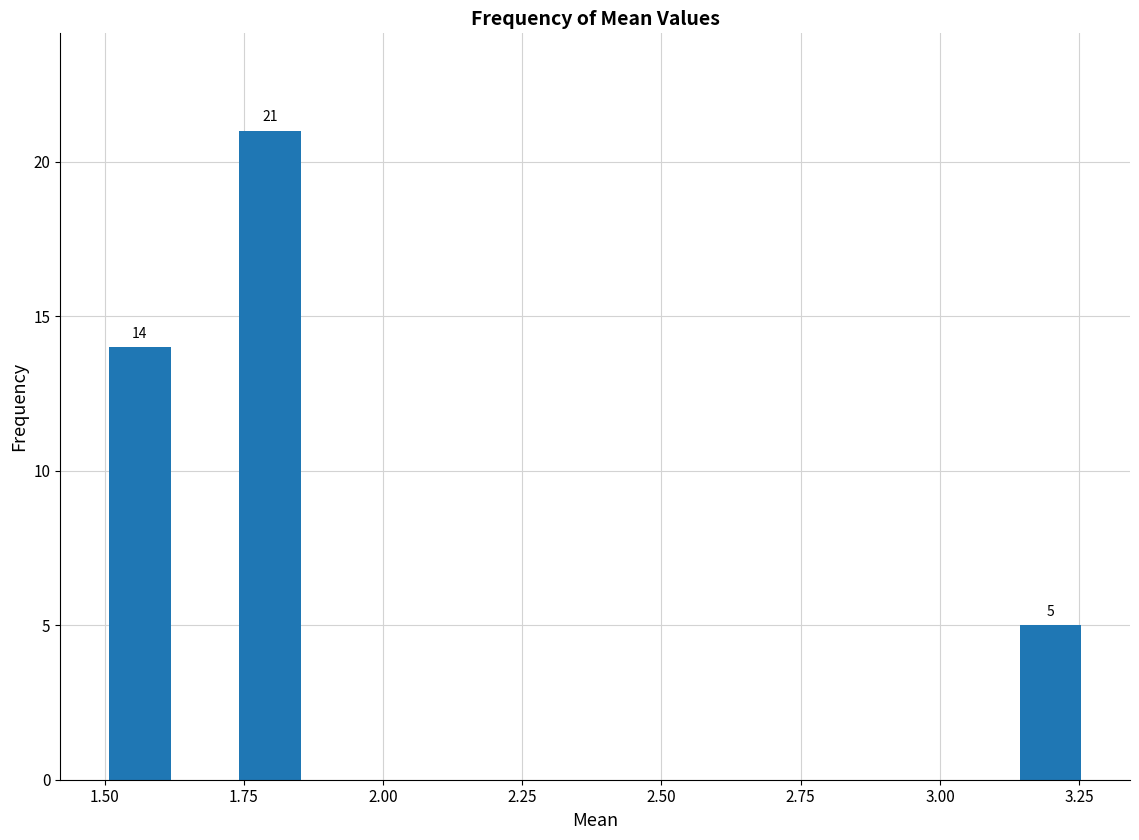

Around what value on the x-axis is the tallest bar? Give the approximate position of its centre, as read against the axis.

1.80